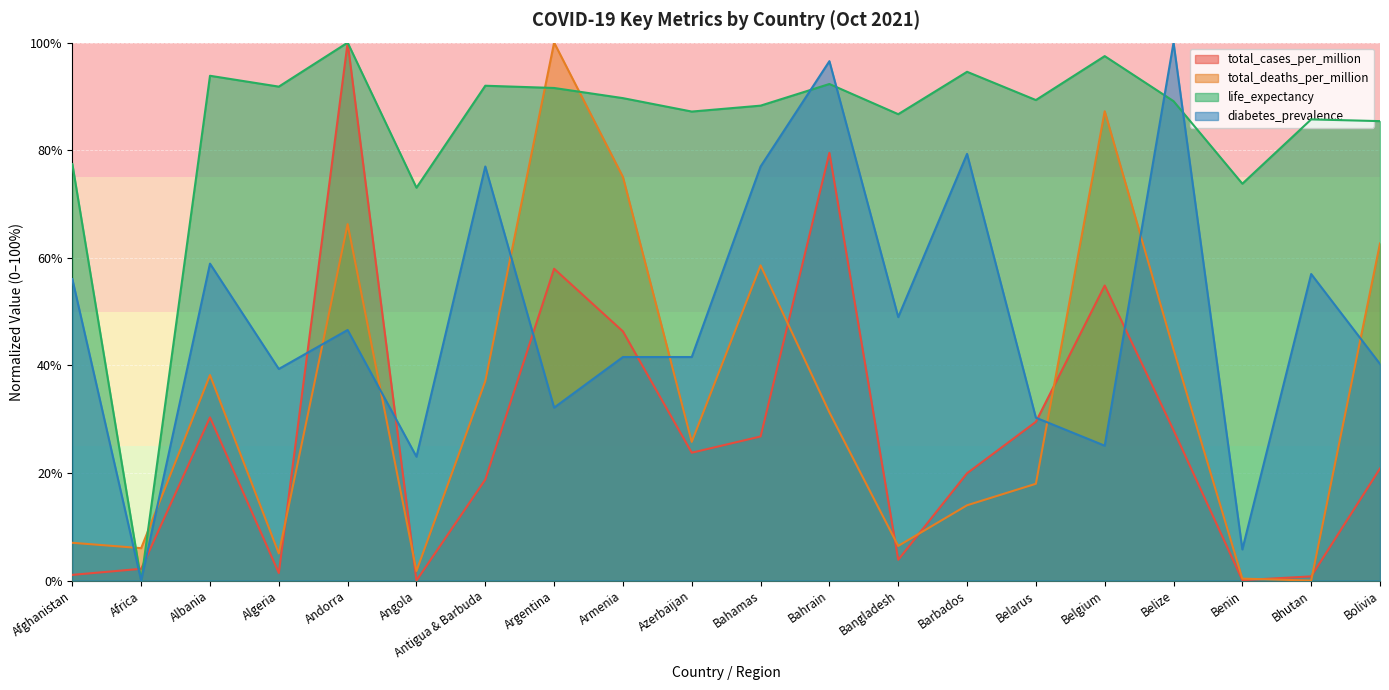

Which has a higher value, Albania or Afghanistan?

Albania